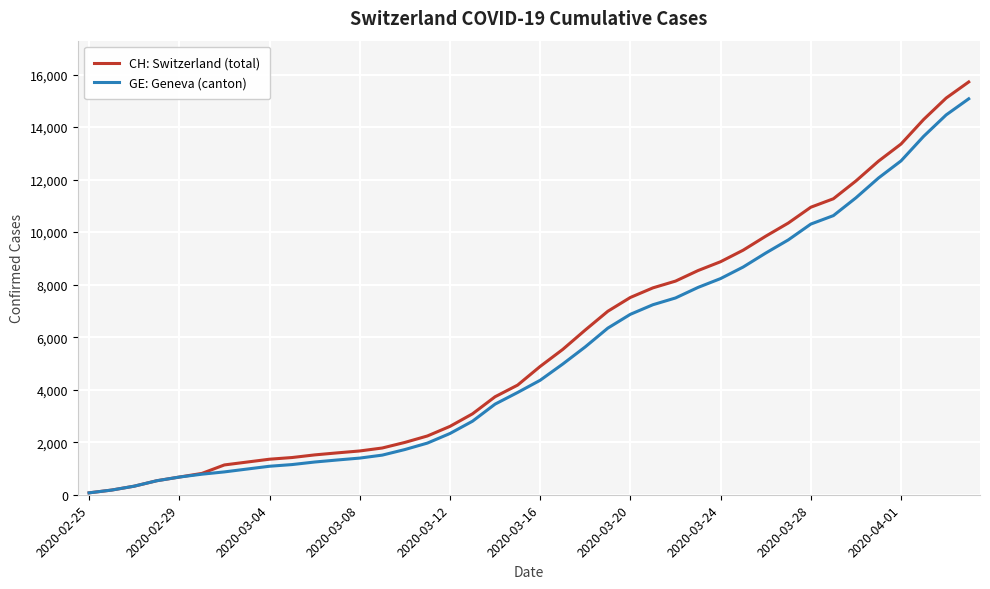

Which series has the largest total across all categories?

CH: Switzerland (total)